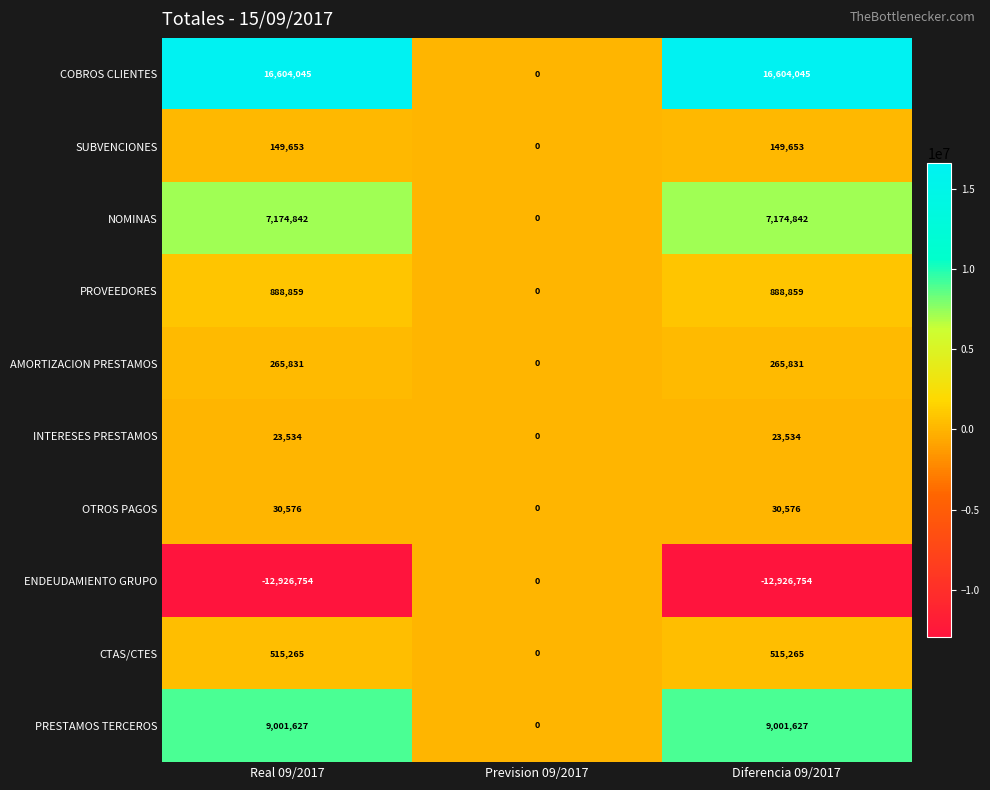

The INTERESES PRESTAMOS series shows 10673 at Real 09/2017. True or false?

False